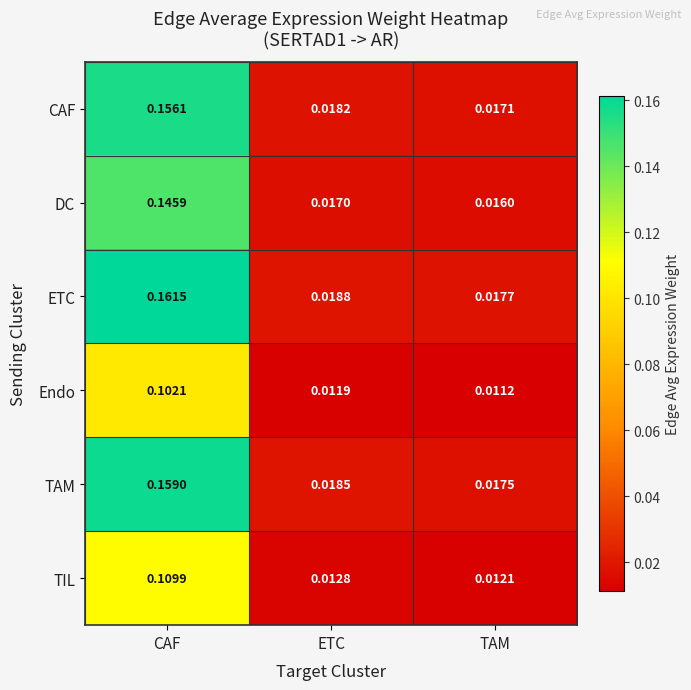

At which label does ETC reach its peak?

CAF